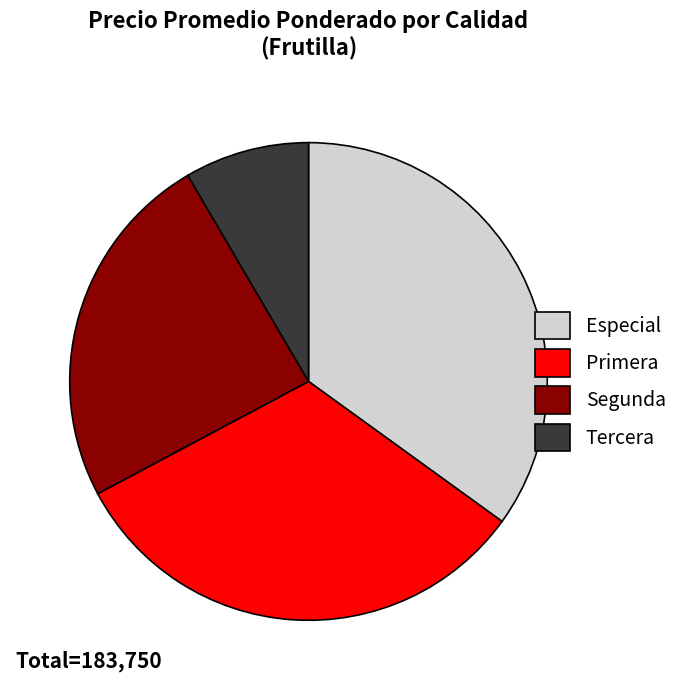

What is the ratio of the value at Especial to the value at Tercera?

4.1